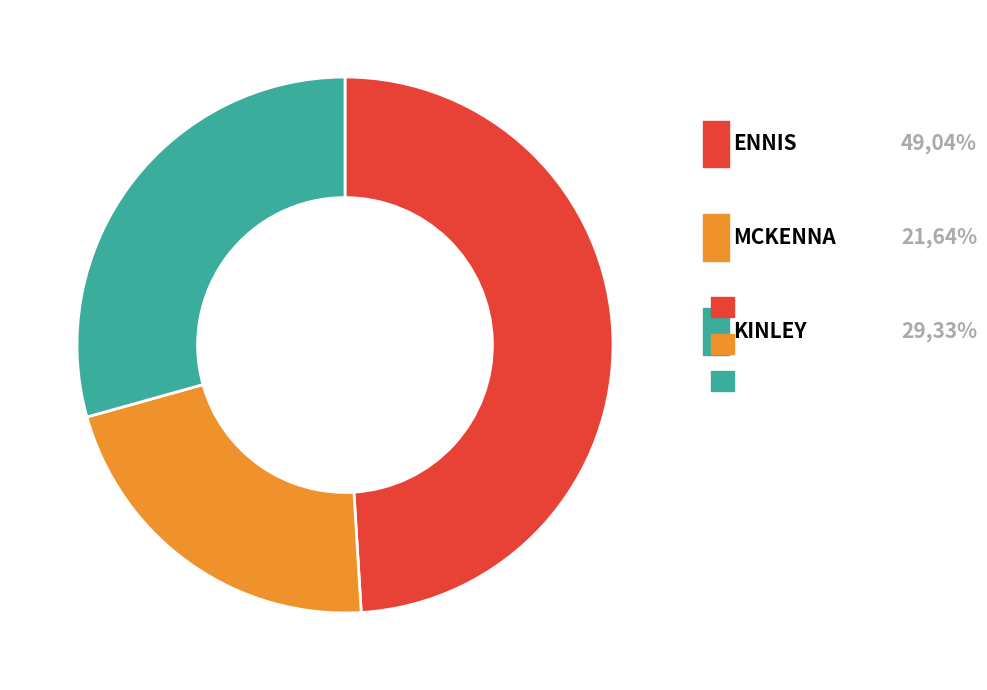

What is the largest slice in the pie chart?

ENNIS